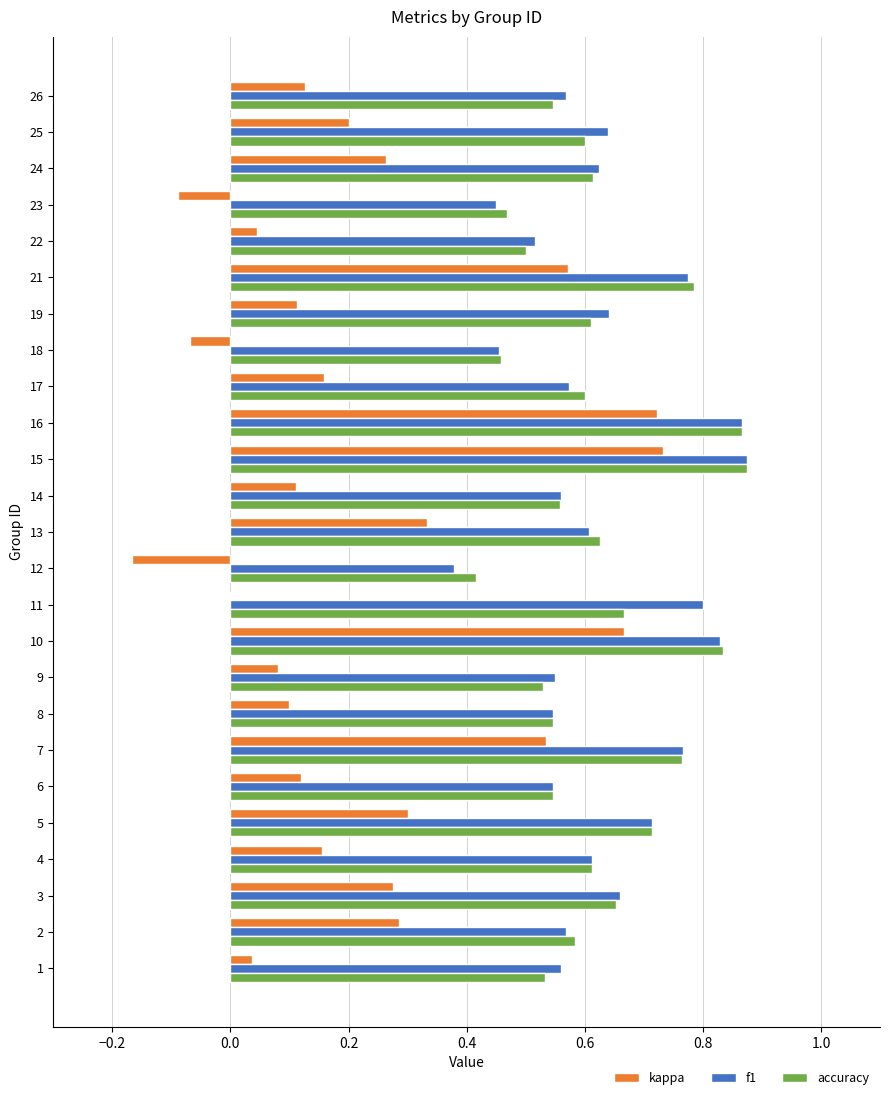

Is the value of f1 at 15 greater than the value of kappa at 5?

Yes